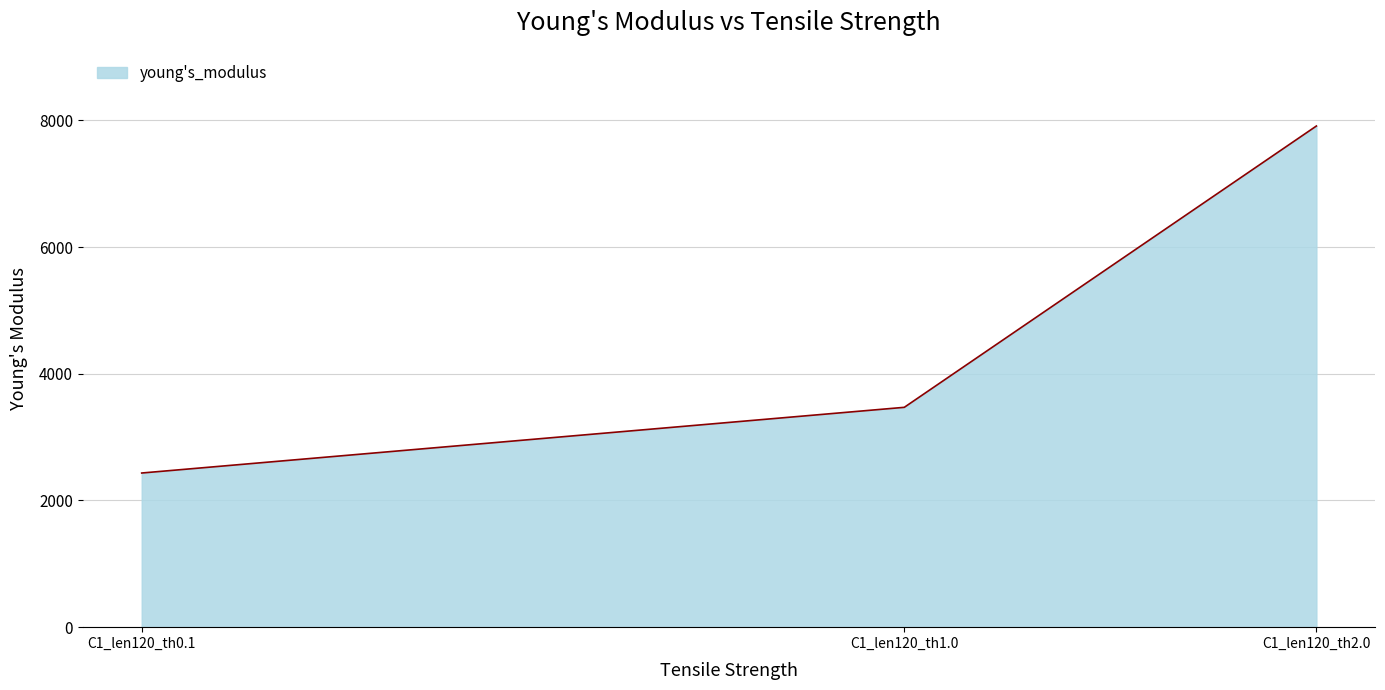

How many values exceed 3470?

2